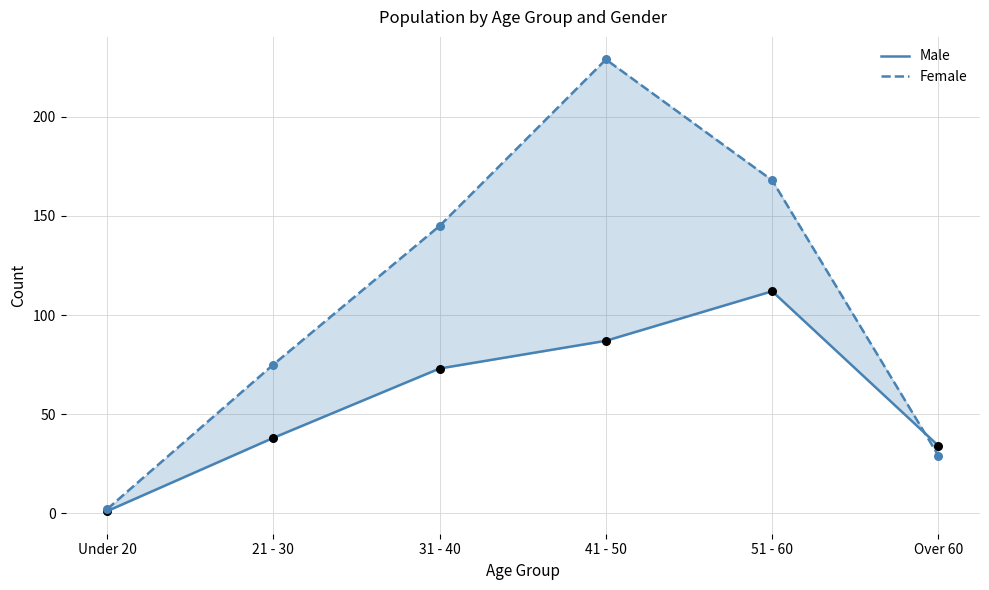

Which series has the widest spread of Y values?

Female